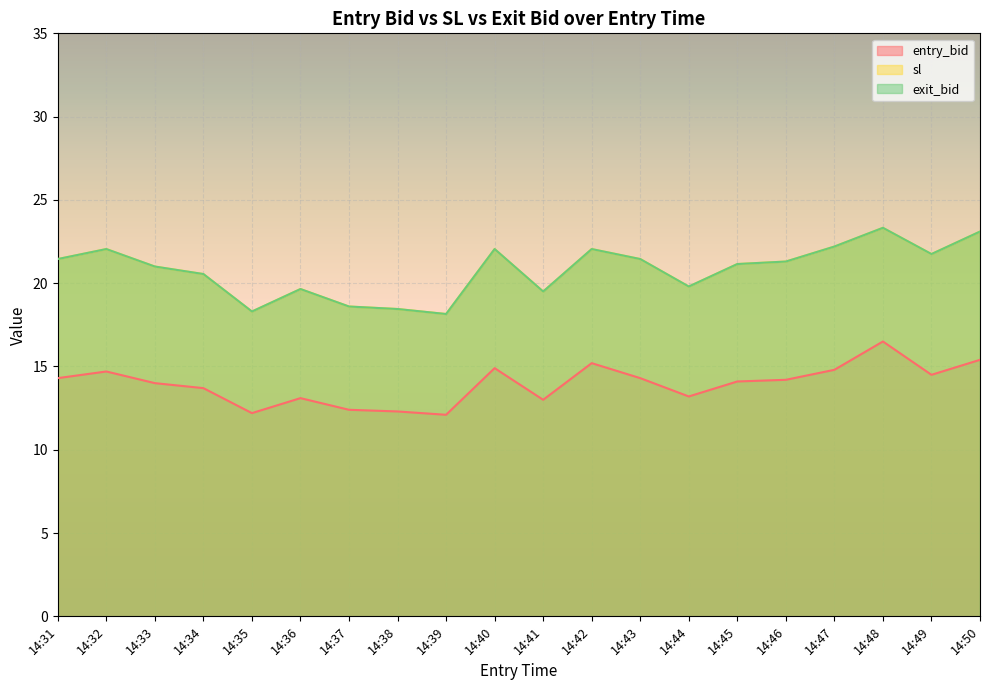

What is the smallest value displayed?

12.1